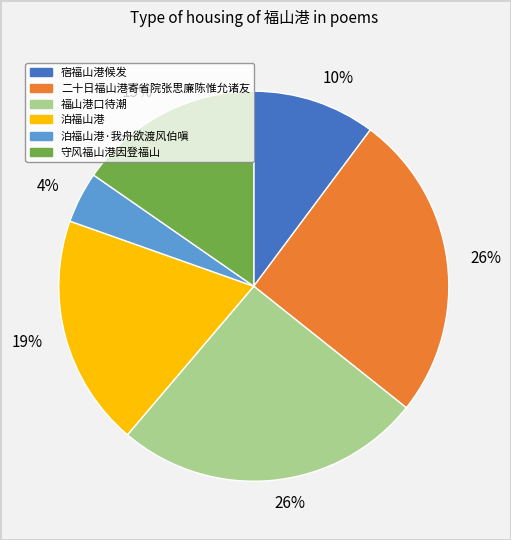

To the nearest percent, what is the average slice percentage?

17%